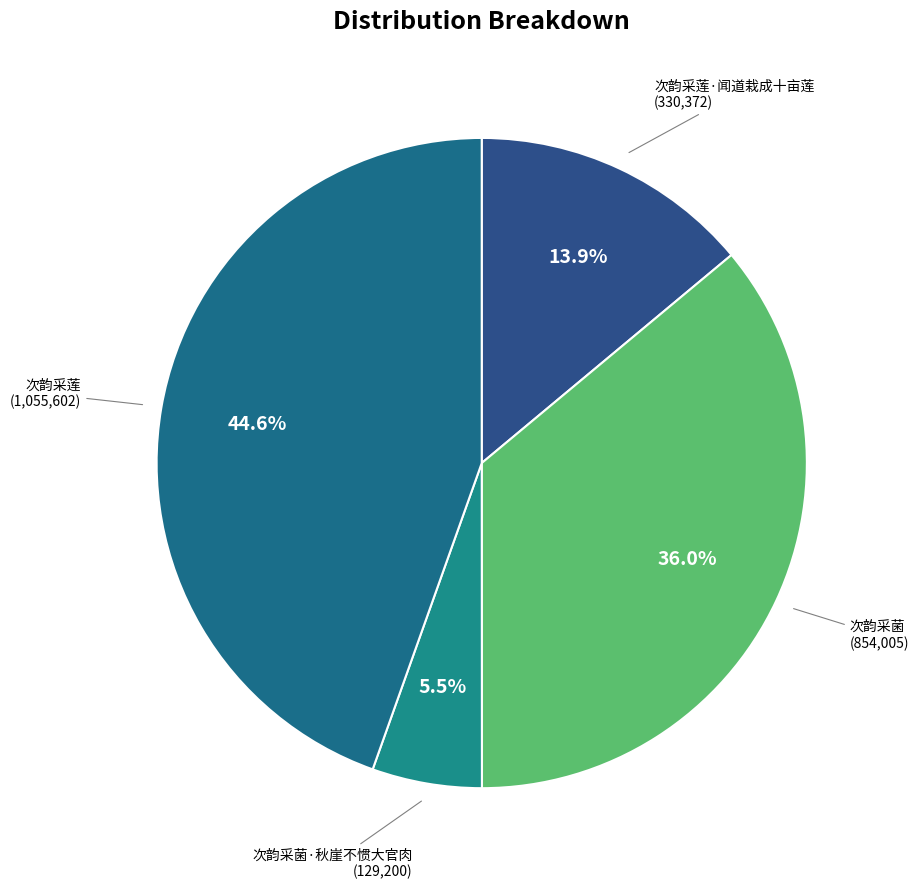

Count the number of slices in the pie.

4